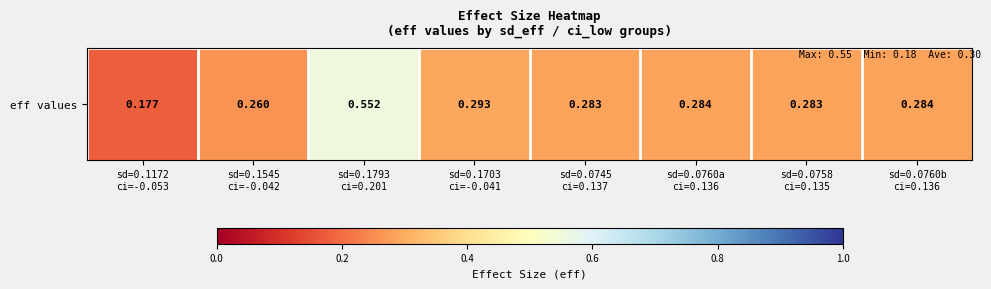

What is the average value?

0.3